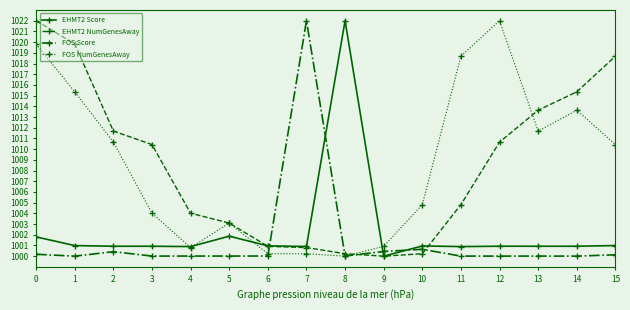

How many values in the EHMT2 NumGenesAway series are below 1010?

8